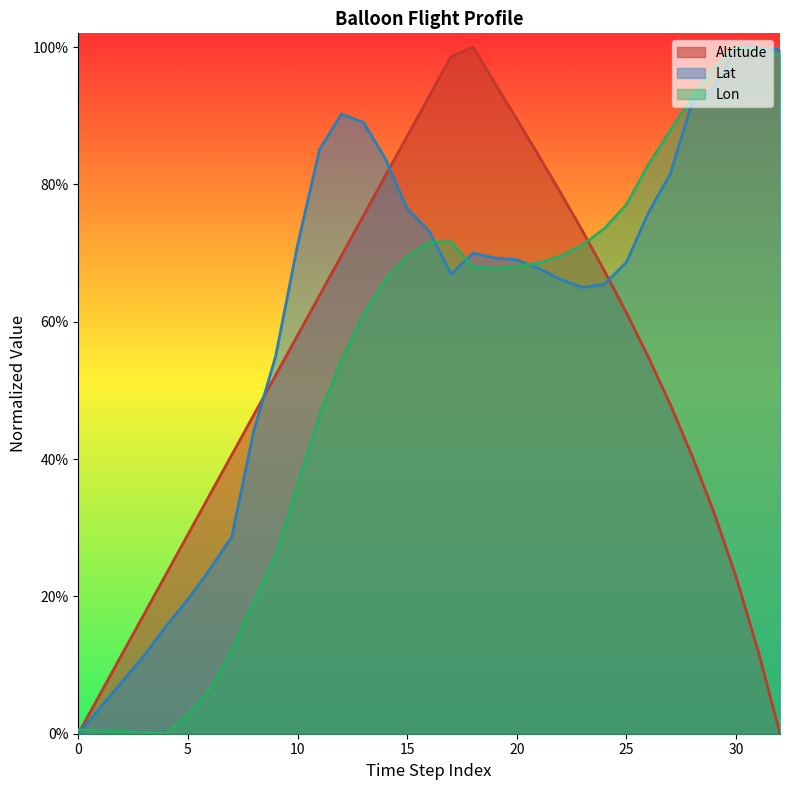

The value of Lon at 29 is 1.0. True or false?

True